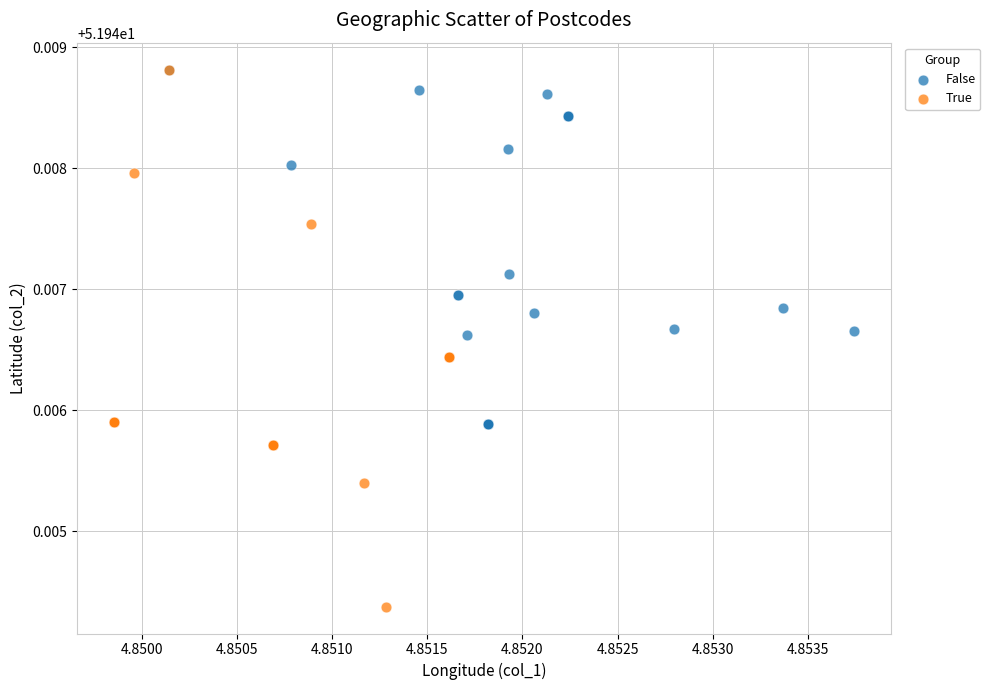

Which series reaches the minimum Y coordinate?

True